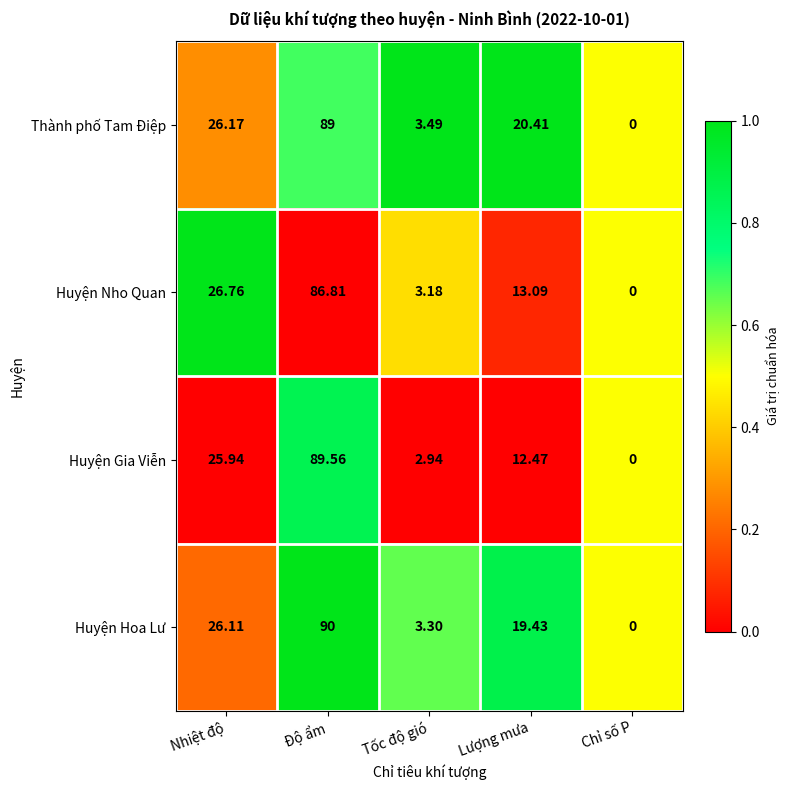

List the series in order of their peak value, highest first.

Huyện Hoa Lư, Huyện Gia Viễn, Thành phố Tam Điệp, Huyện Nho Quan